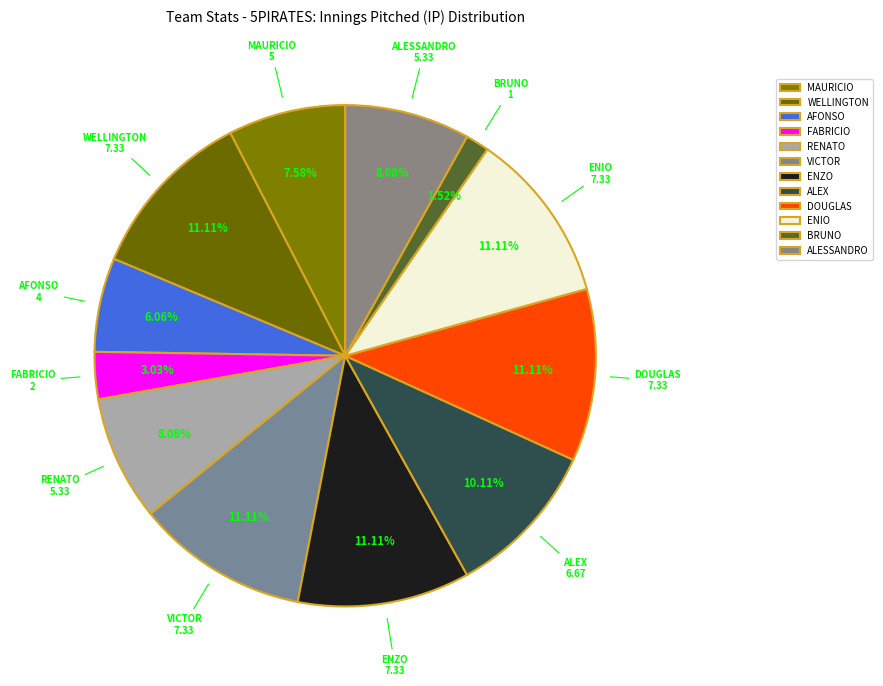

Do VICTOR and AFONSO together represent more than half of the pie?

No